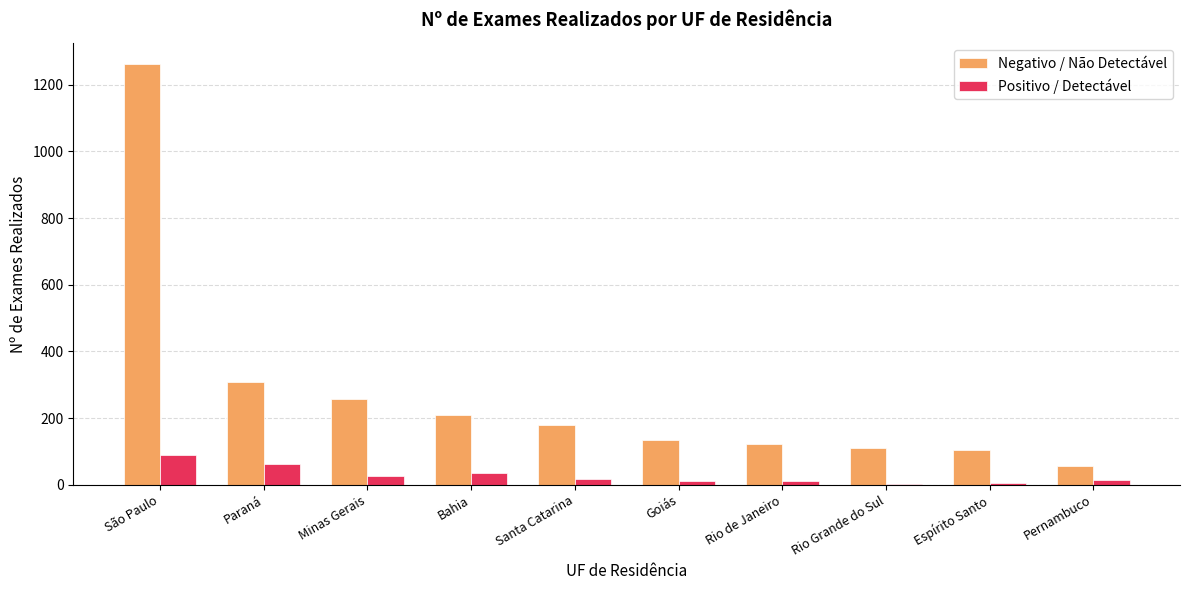

Which category has the highest value across all series?

São Paulo